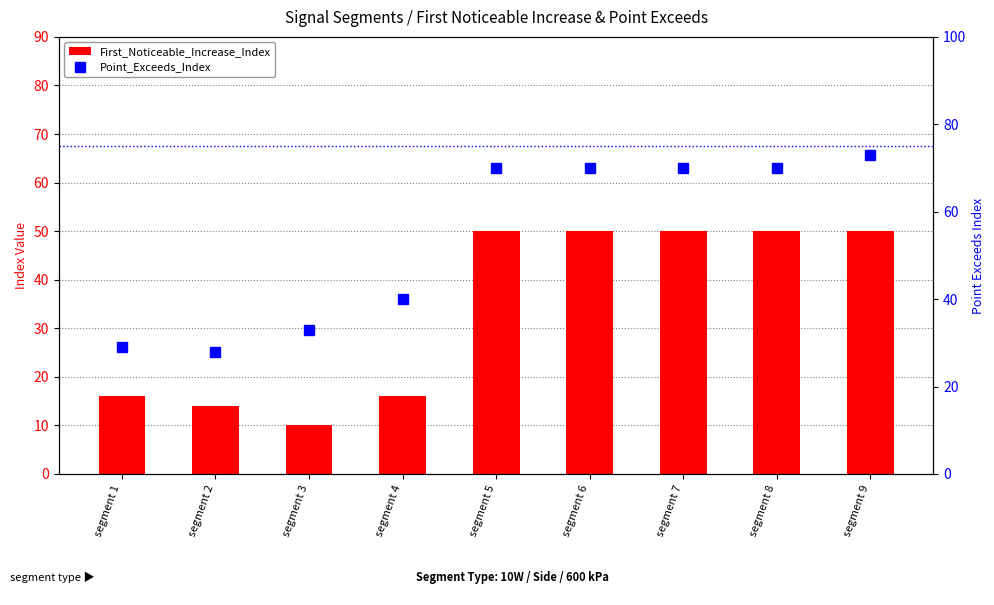

What is the total value across all series at segment 2?

42